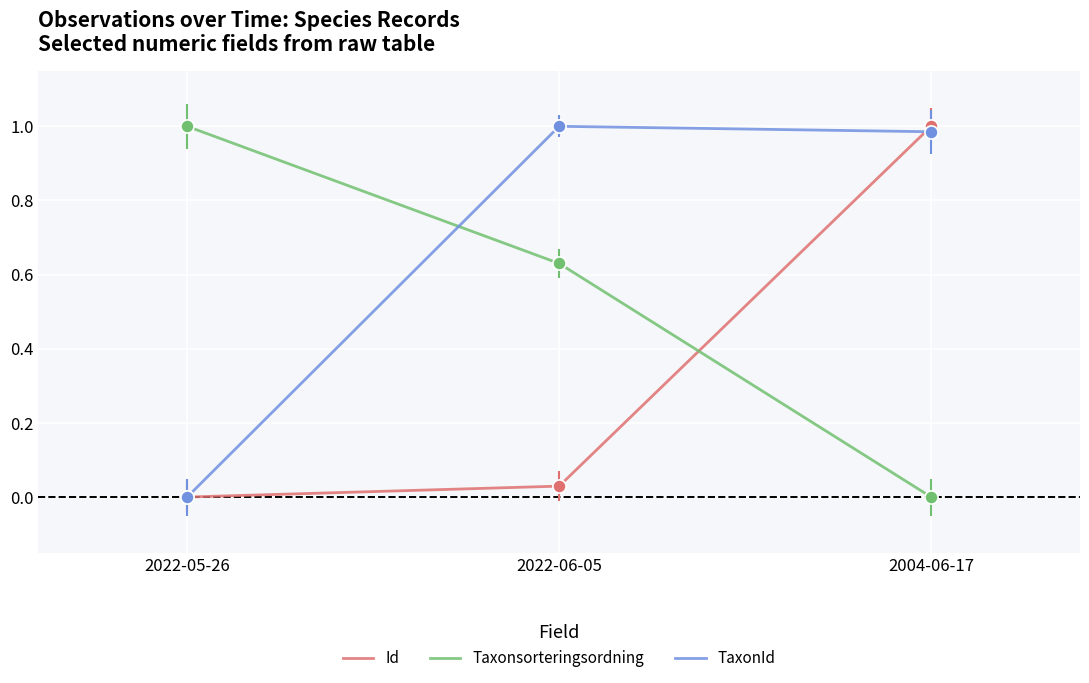

What is the total value across all series at 2022-06-05?

1.7